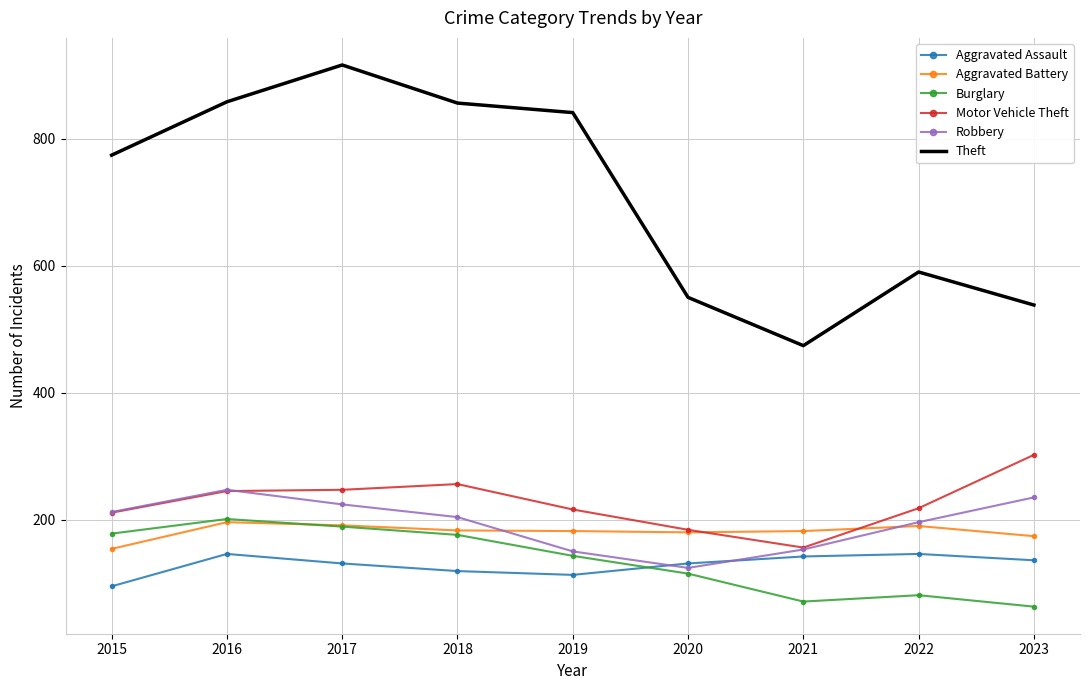

At how many categories does at least one series exceed 301?

9